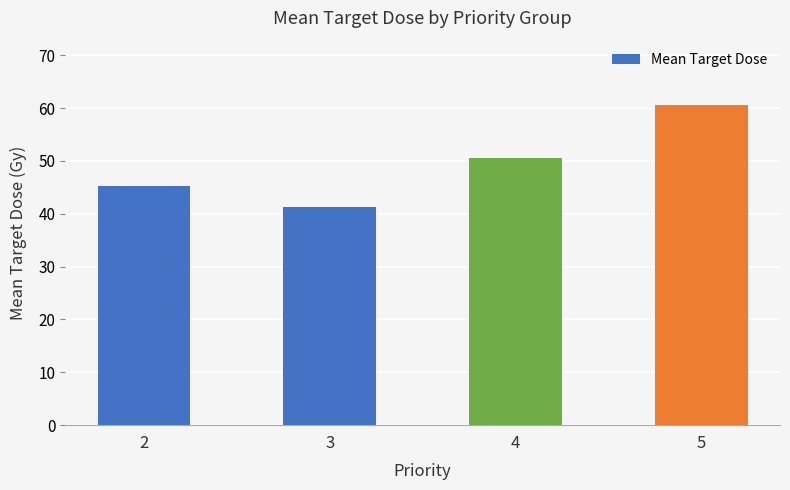

Which category has the highest value across all series?

5